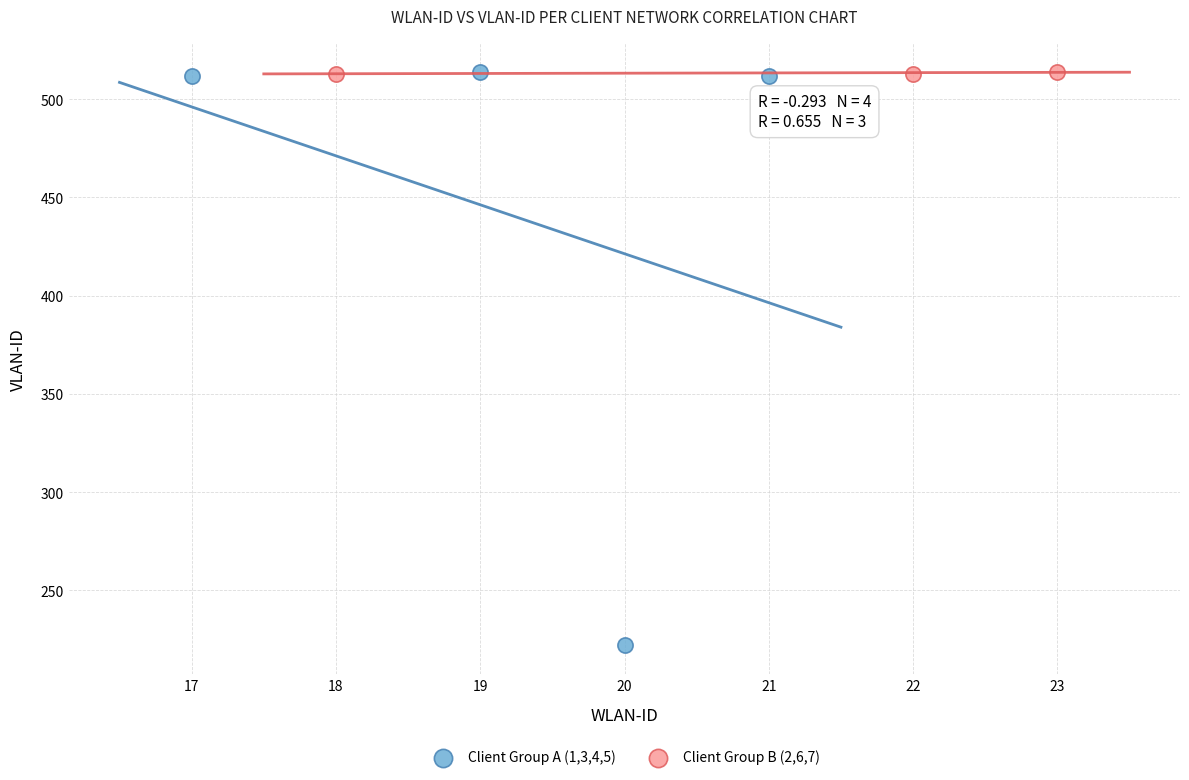

Which series has the widest spread of Y values?

Client Group A (1,3,4,5)